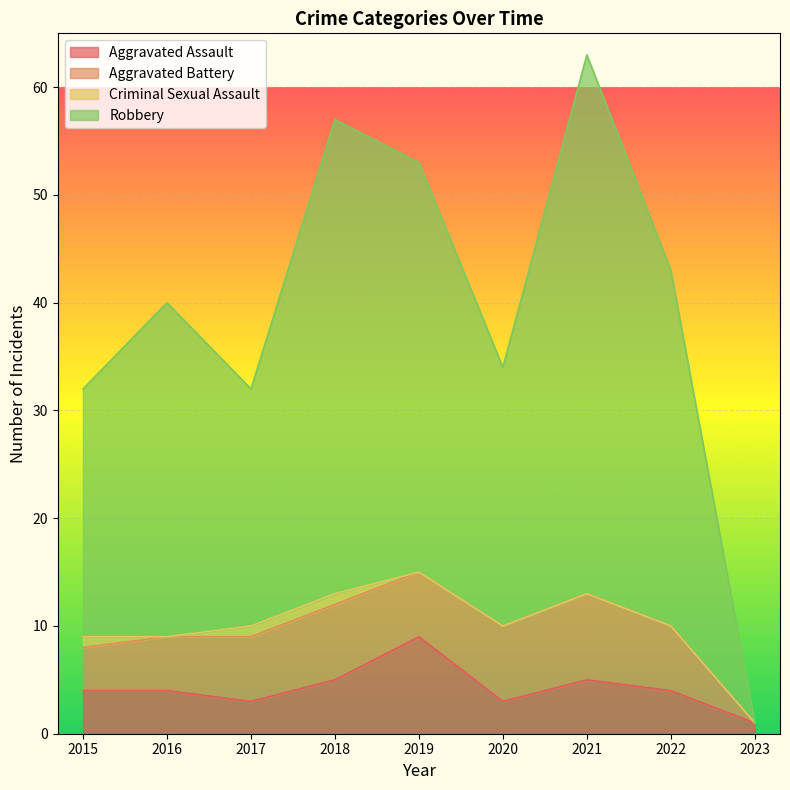

Which category has the highest value in the Aggravated Assault series?

2019